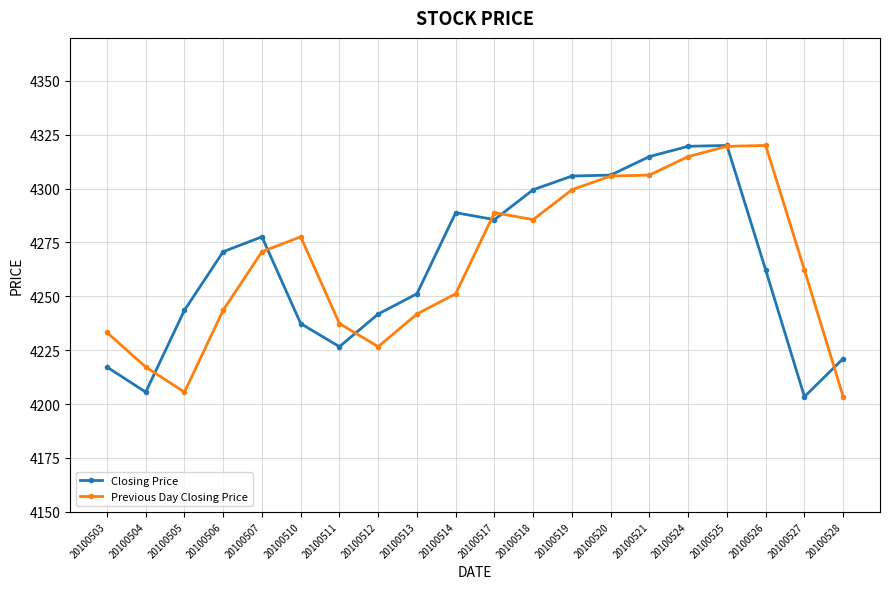

What are all the series names shown in the legend?

Closing Price, Previous Day Closing Price